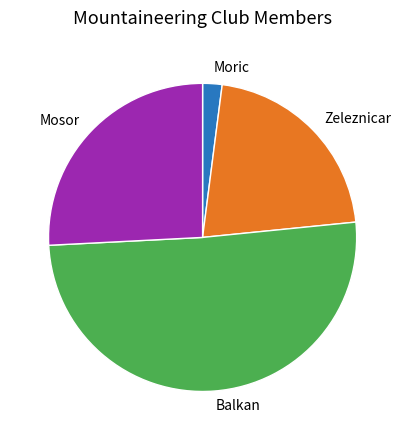

Which category has the biggest portion of the pie?

Balkan